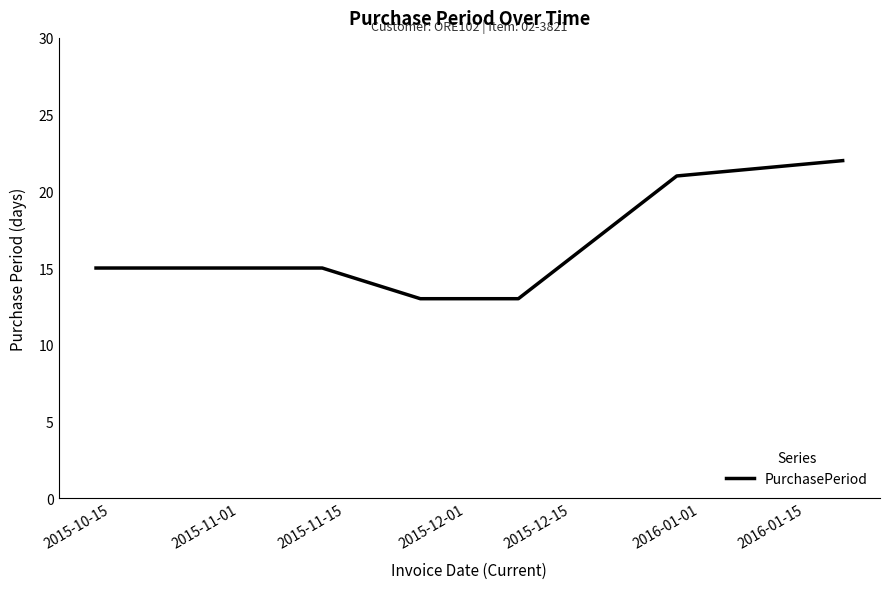

What is the sum of all values?

114